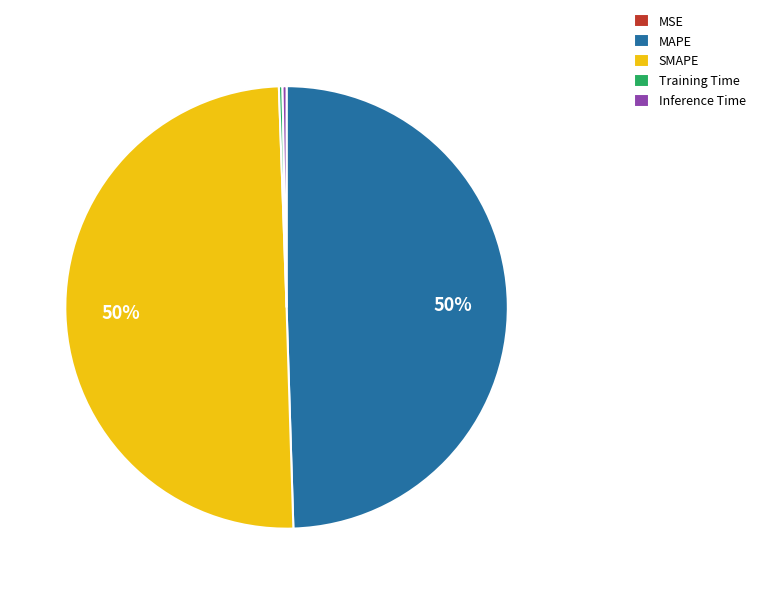

What is the ratio of the value at SMAPE to the value at MAPE?

1.0